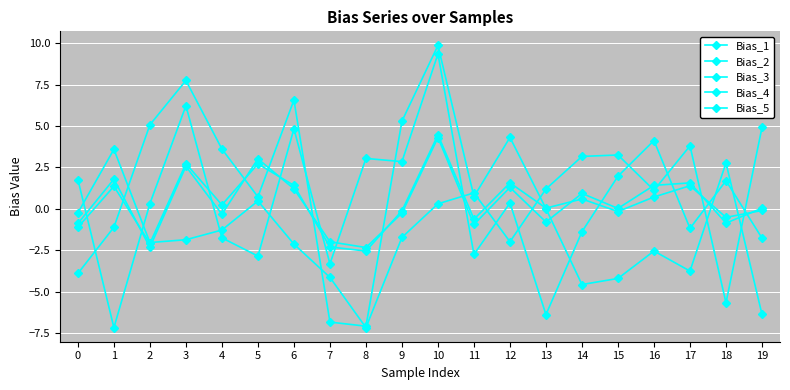

How many intersections are there between Bias_2 and Bias_4?

8